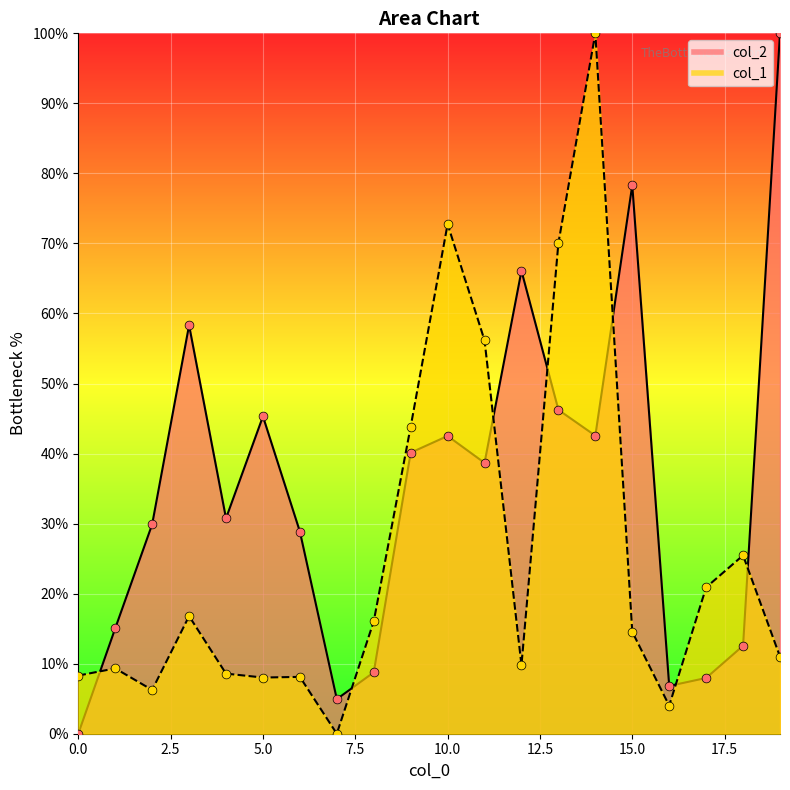

Which series has the largest total across all categories?

col_2